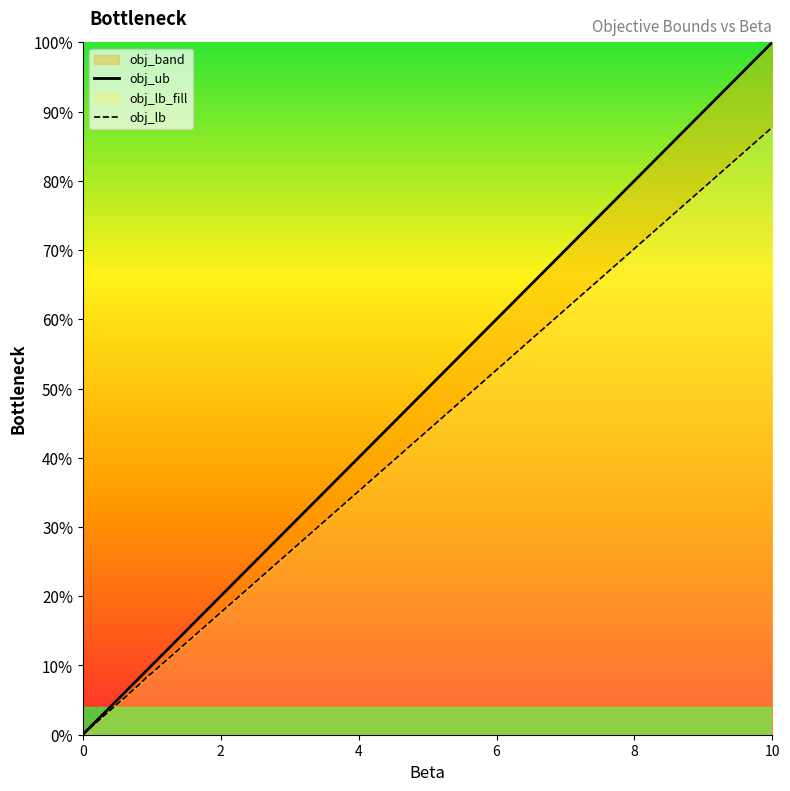

What are all the series names shown in the legend?

obj_ub, obj_lb